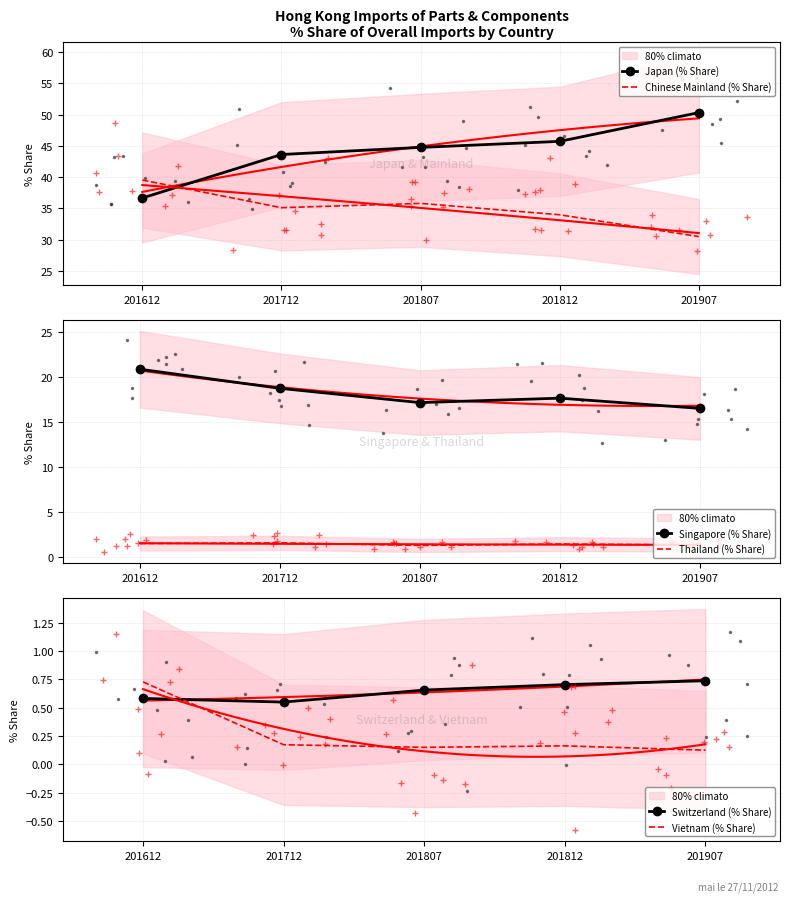

What are all the series names shown in the legend?

Japan (% Share), Chinese Mainland (% Share), Singapore (% Share), Thailand (% Share), Switzerland (% Share), Vietnam (% Share)